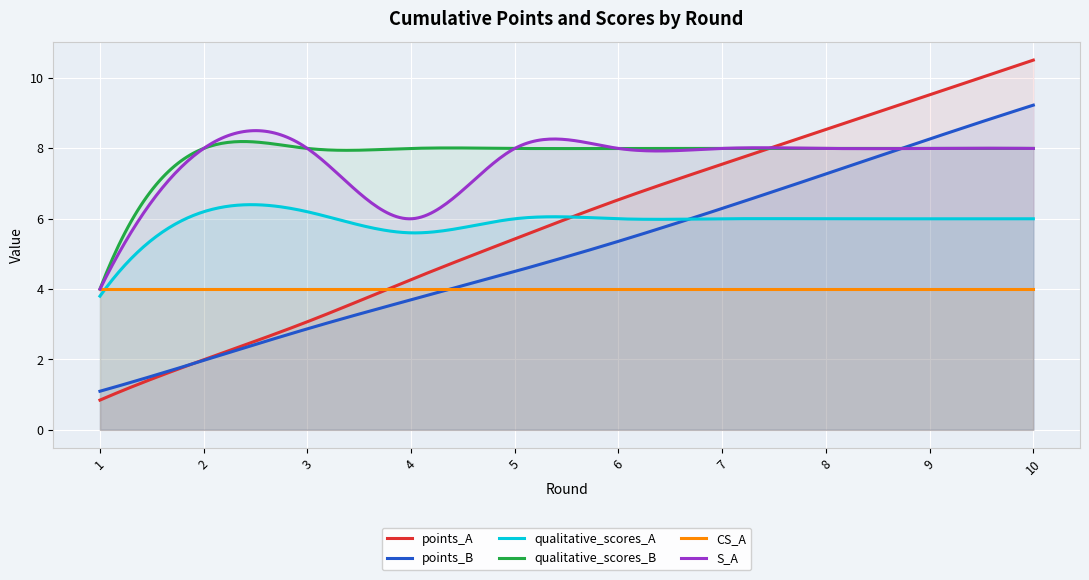

The qualitative_scores_B series shows 8.0 at 4. True or false?

True